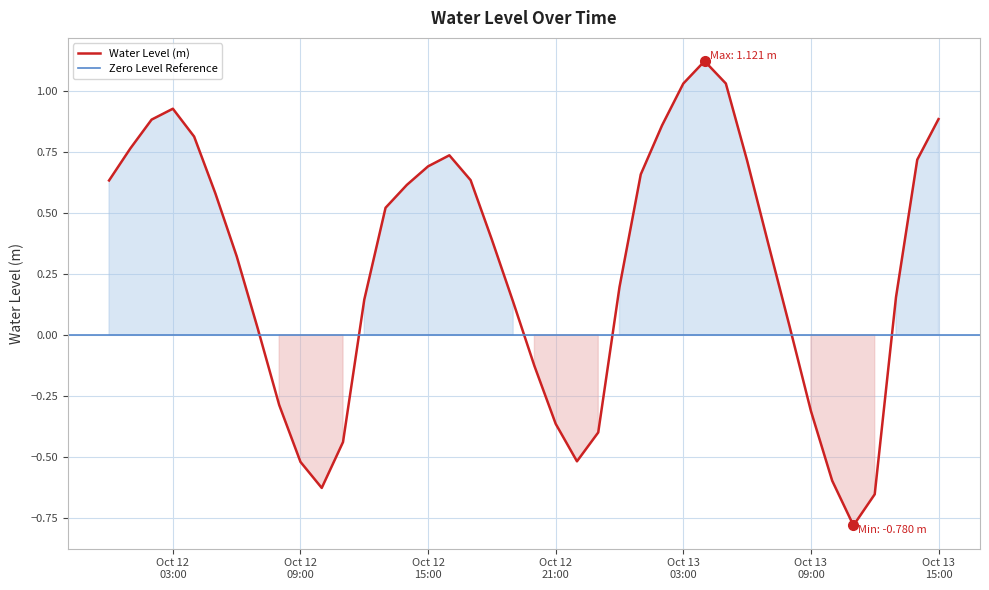

What is the difference between the second highest and minimum values?

1.8